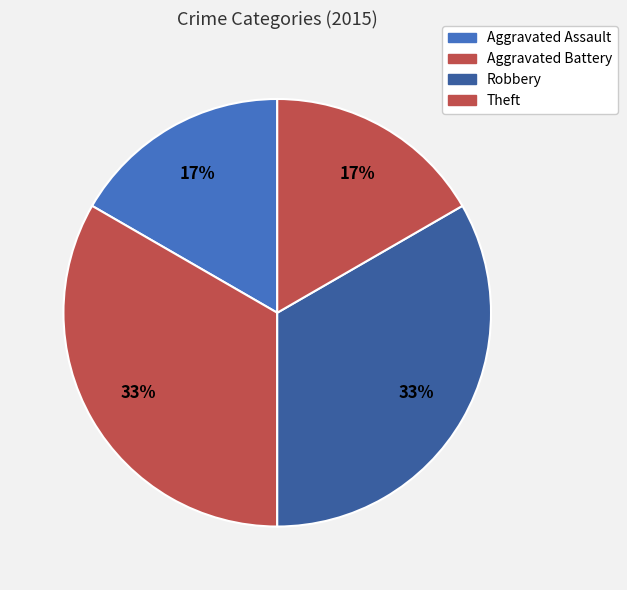

How many segments does this pie chart have?

4